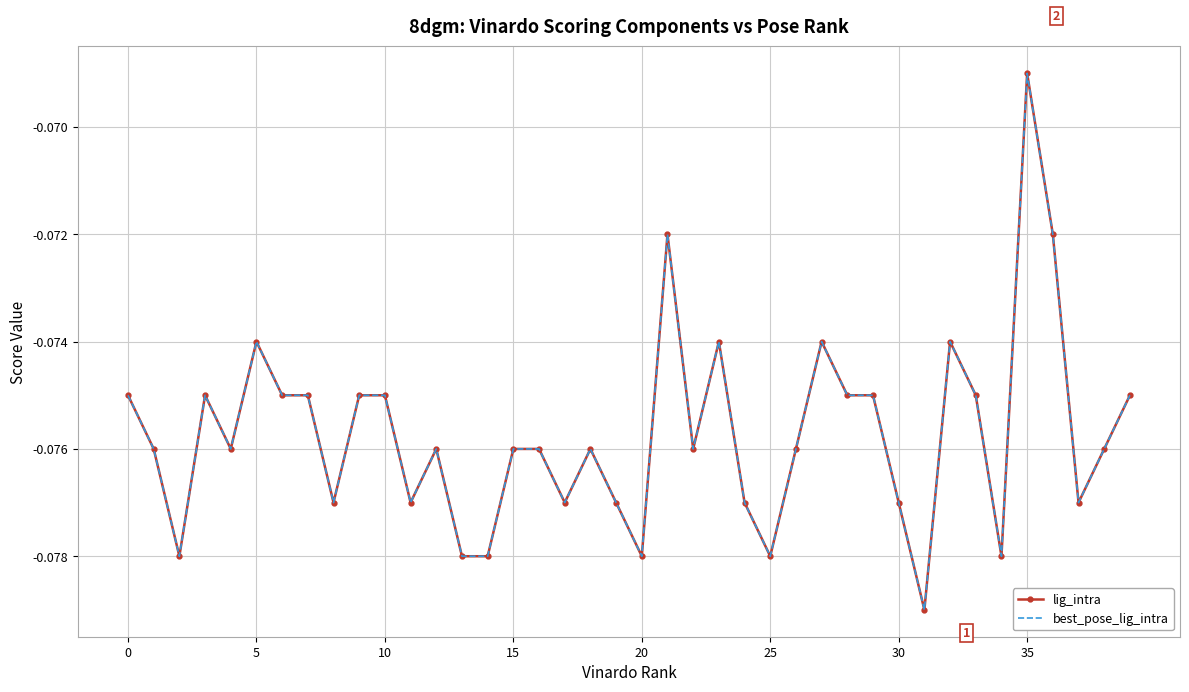

Is this an area chart (filled region under the line)?

No